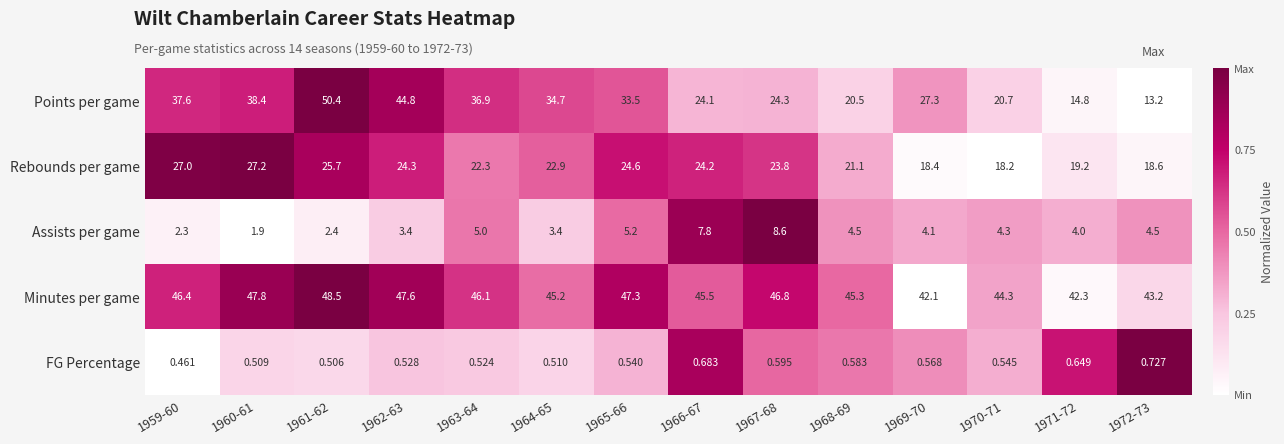

Rank the series at 1968-69 from lowest to highest value.

FG Percentage, Assists per game, Points per game, Rebounds per game, Minutes per game